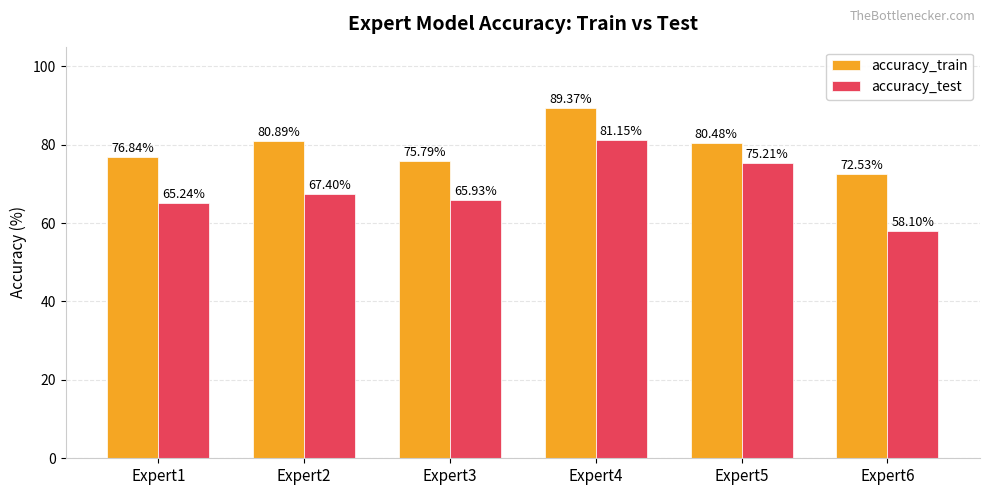

At which label does accuracy_test reach its peak?

Expert4